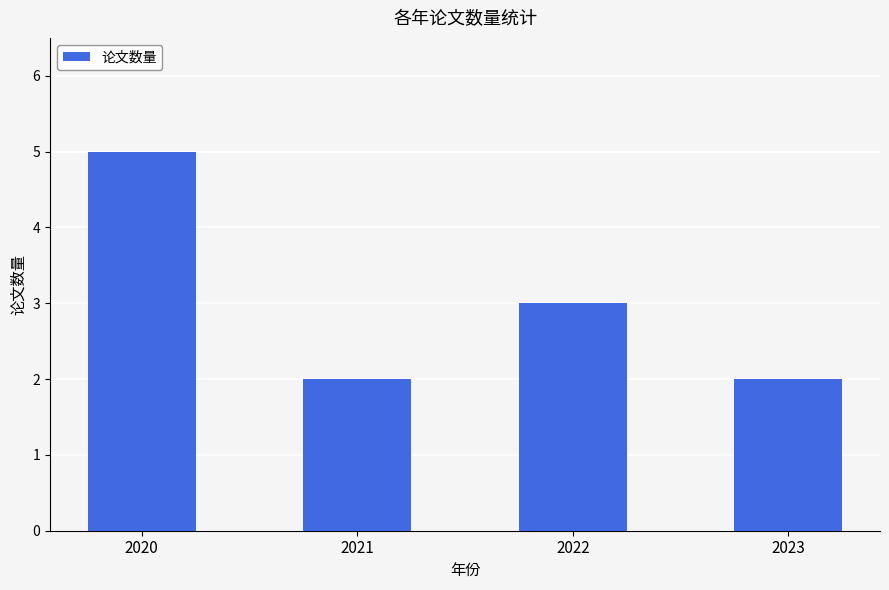

What is the average value?

3